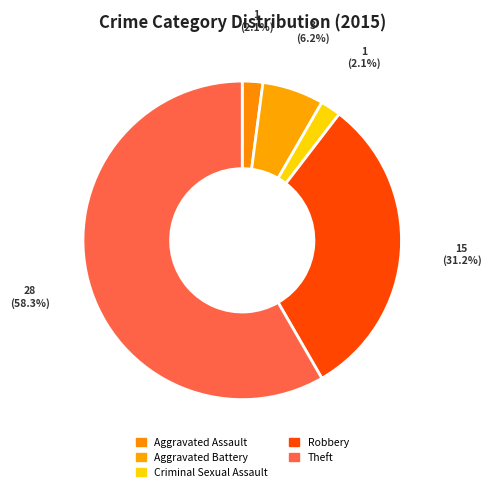

The Criminal Sexual Assault slice represents 2% of the pie. True or false?

True